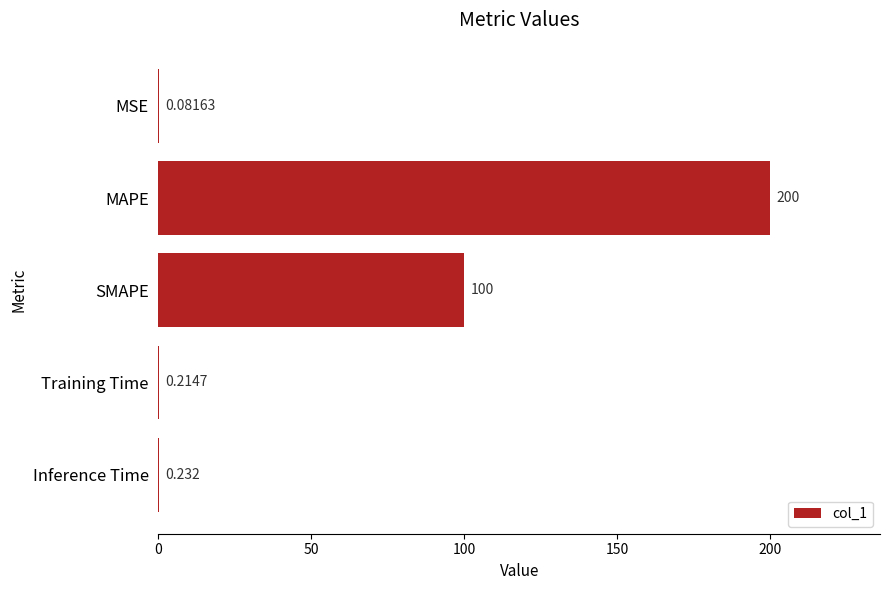

What is the greatest value displayed?

200.0